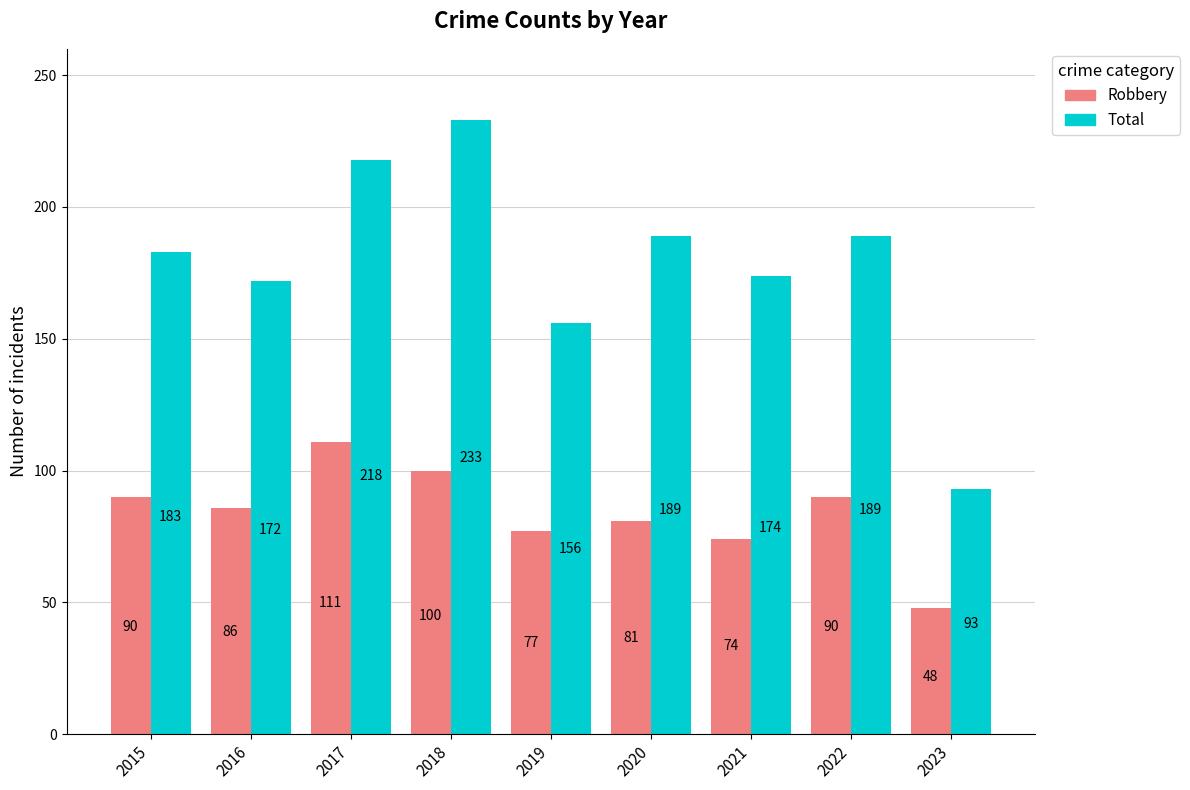

Which series has the largest total across all categories?

Total